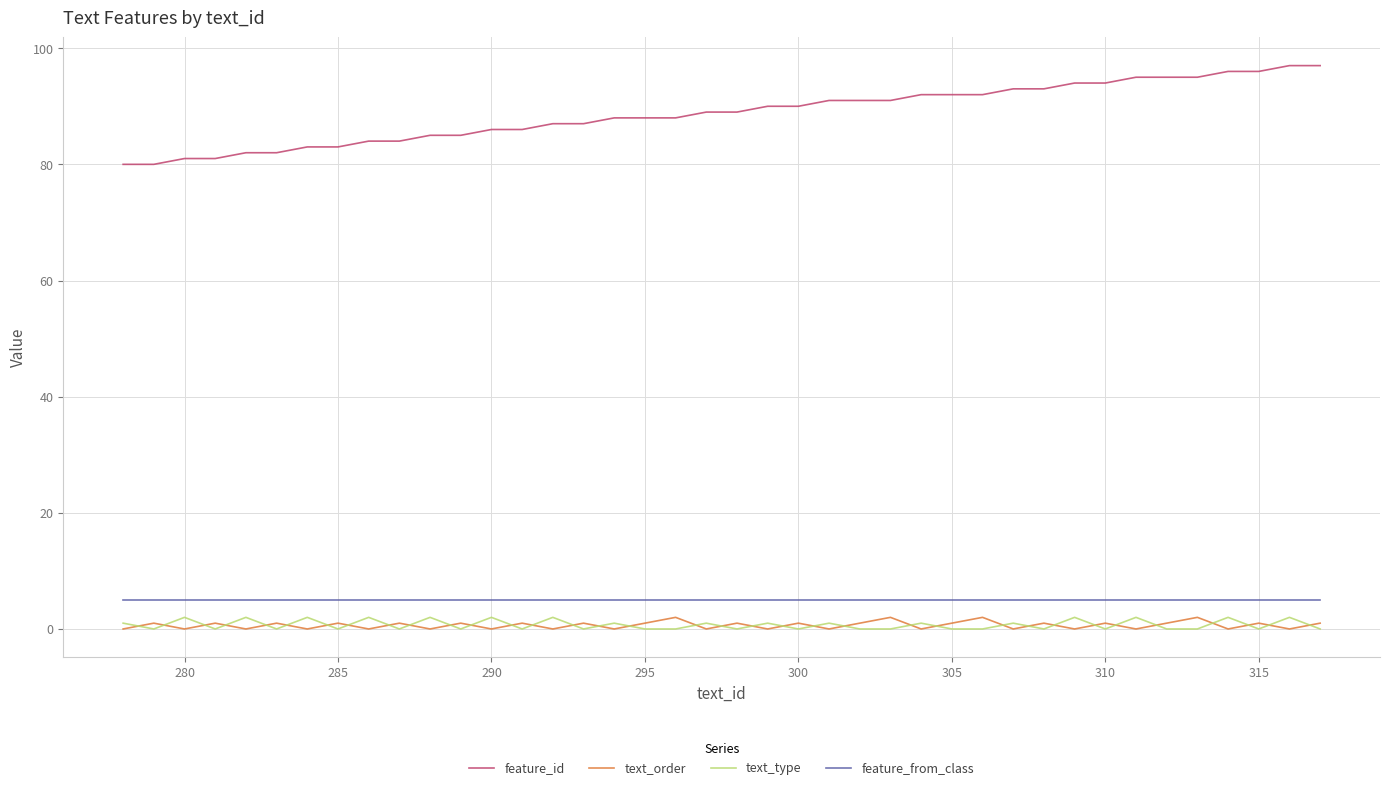

Which series has the widest spread of values?

feature_id